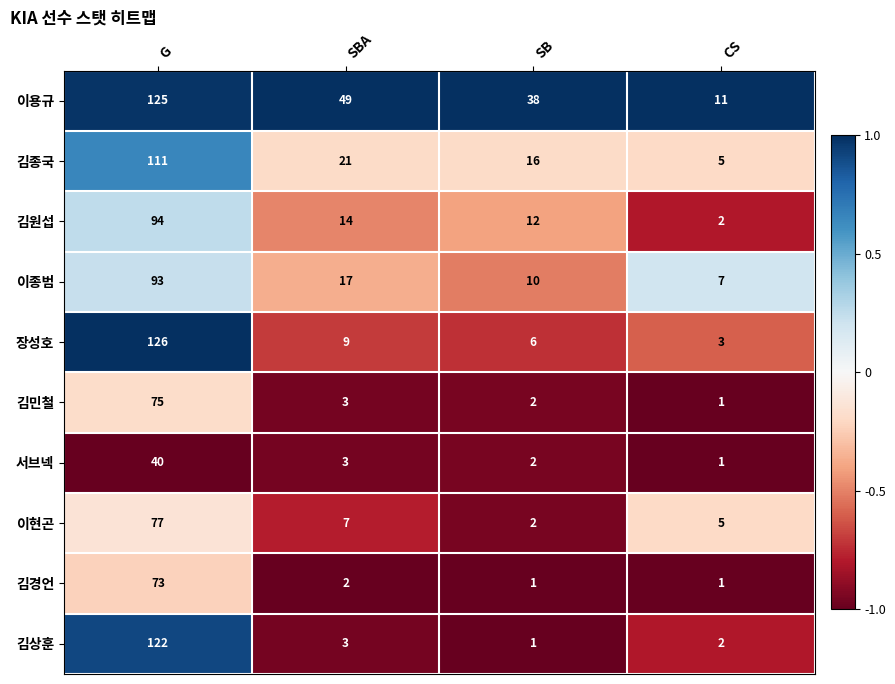

Which series has the largest range (max minus min)?

장성호